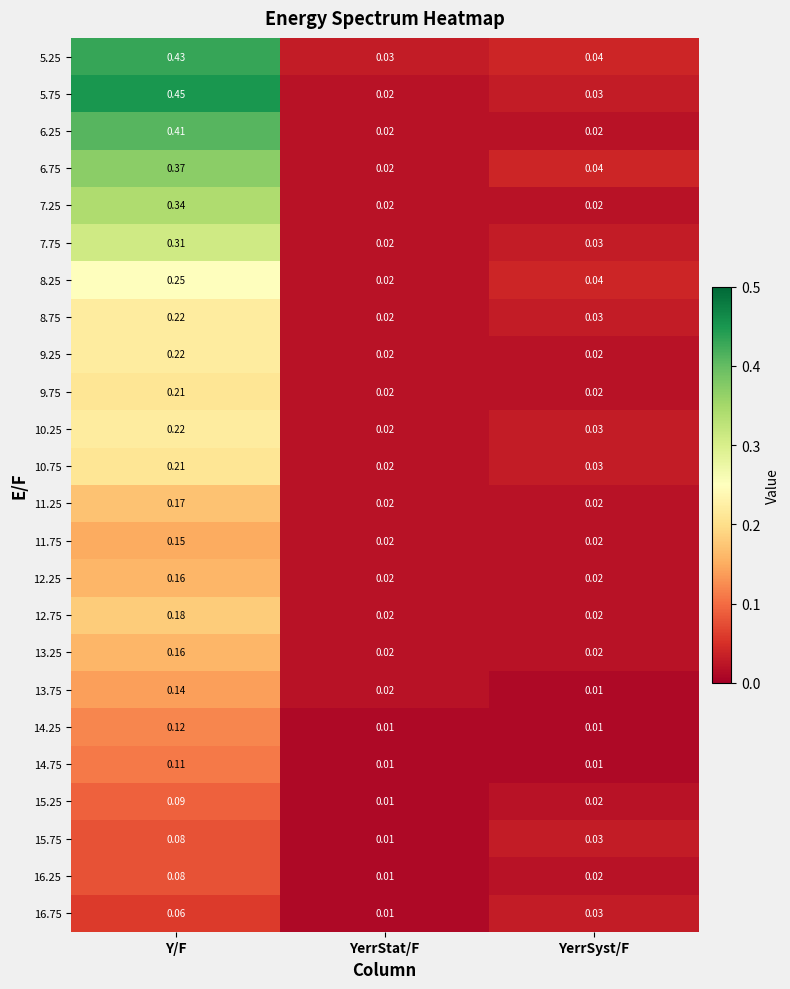

At which label does 10.25 reach its peak?

Y/F